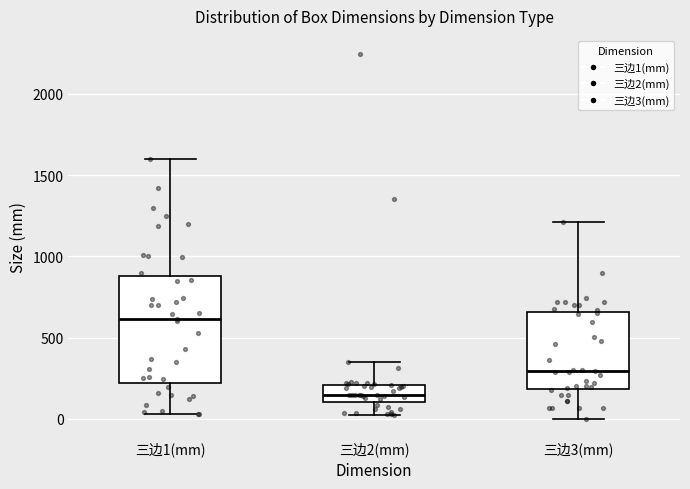

Reading left to right, read every box against the y-axis: the position of its median line, the range the box covers, and the ends of its whiskers. The values are not printed on the chart, so give them approximately, as read against the axis.

三边1(mm): median 600, box 200 to 900, whiskers 50 to 1600
三边2(mm): median 150, box 100 to 200, whiskers 0 to 350
三边3(mm): median 300, box 200 to 650, whiskers 0 to 1200